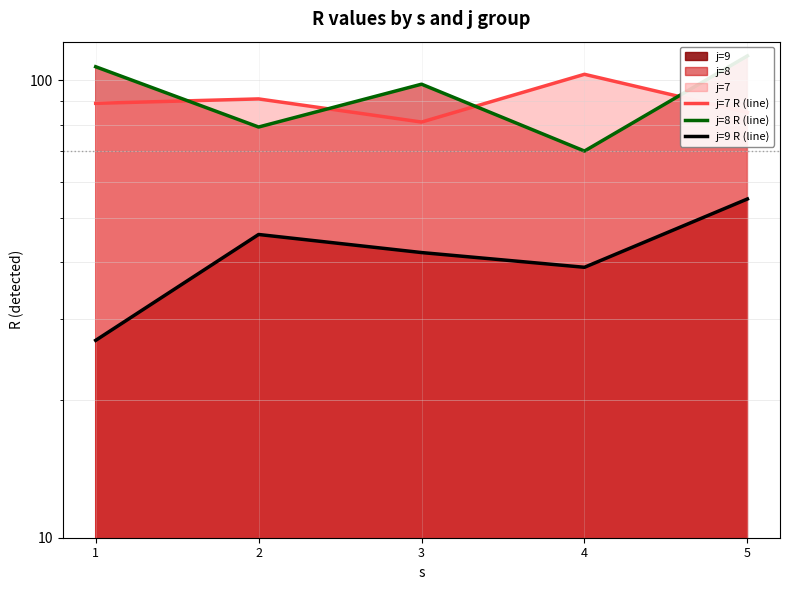

True or false: j=7 R (line) and j=9 R (line) cross at least once.

False